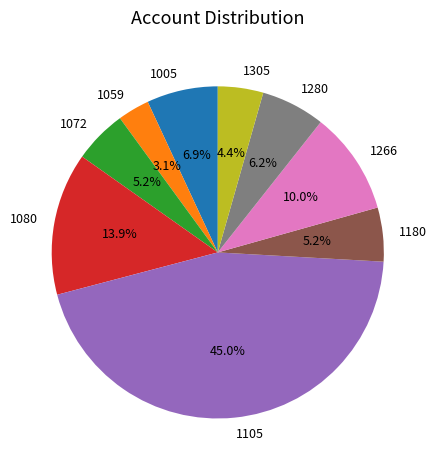

To the nearest percent, what is the average slice percentage?

11%